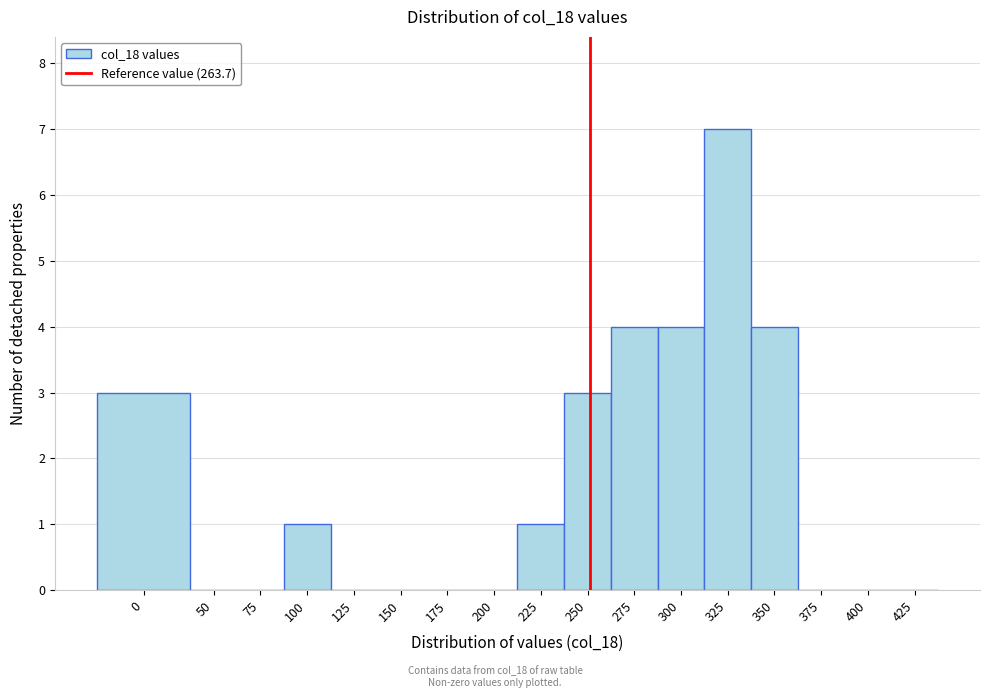

Reading left to right, list all the values displayed in this chart.

0=3	50=0	75=0	100=1	125=0	150=0	175=0	200=0	225=1	250=3	275=4	300=4	325=7	350=4	375=0	400=0	425=0